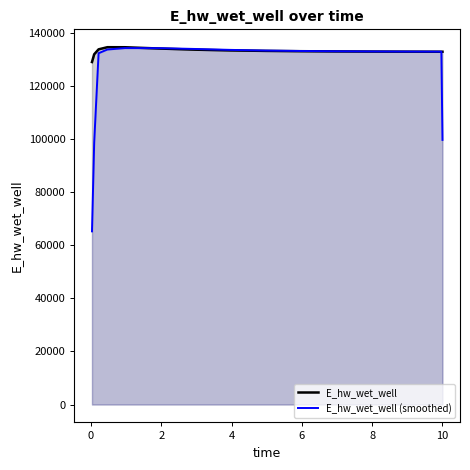

What is the value of the E_hw_wet_well point at the 7th from the left?

133738.5